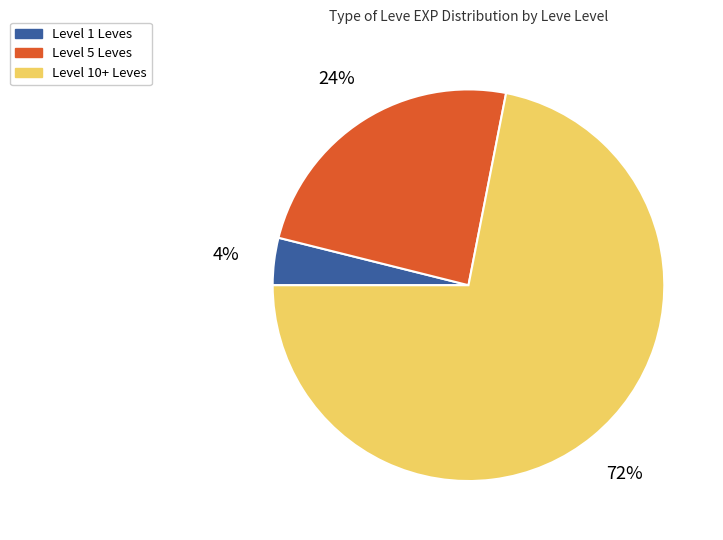

True or false: Level 5 Leves accounts for 35% of the total.

False